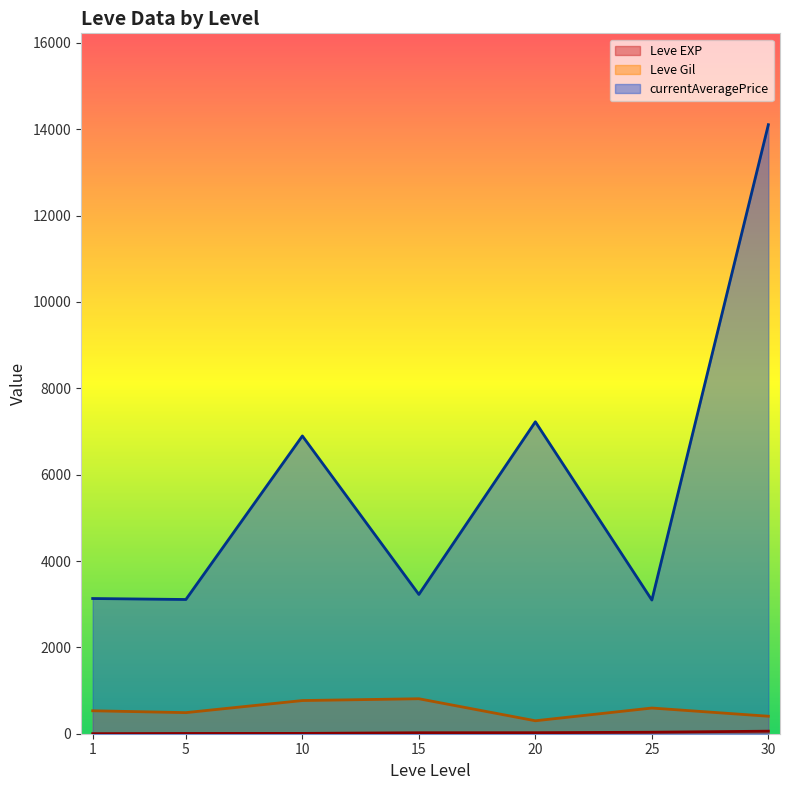

True or false: Leve Gil and currentAveragePrice intersect in this chart.

False